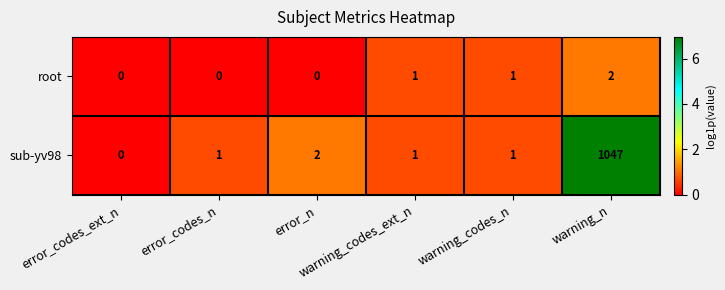

How many root values are between 0 and 1?

5